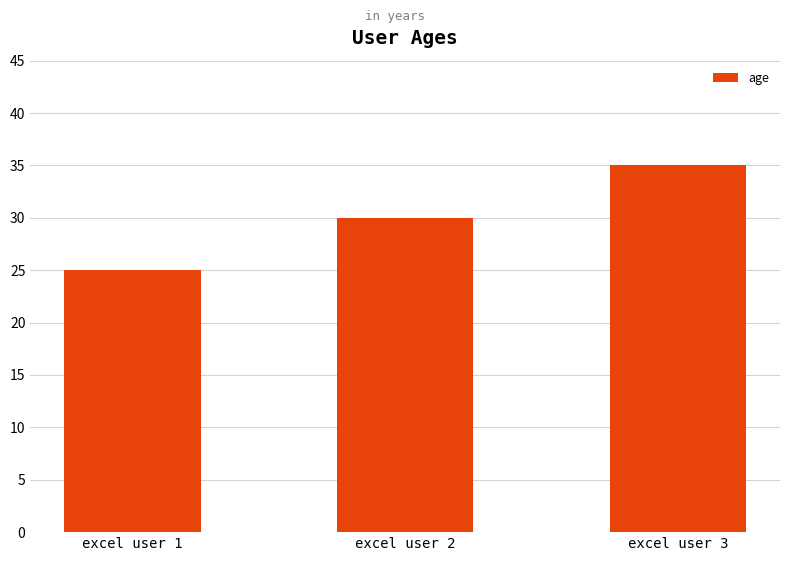

Which has a higher value, excel user 2 or excel user 3?

excel user 3